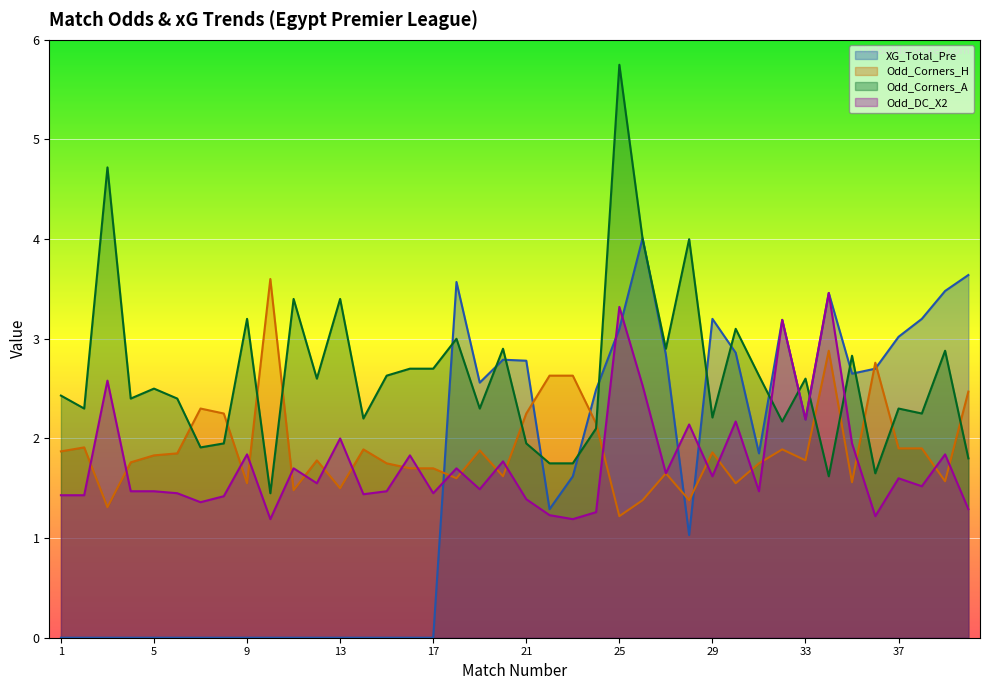

At which category does the chart reach its minimum across all series?

1